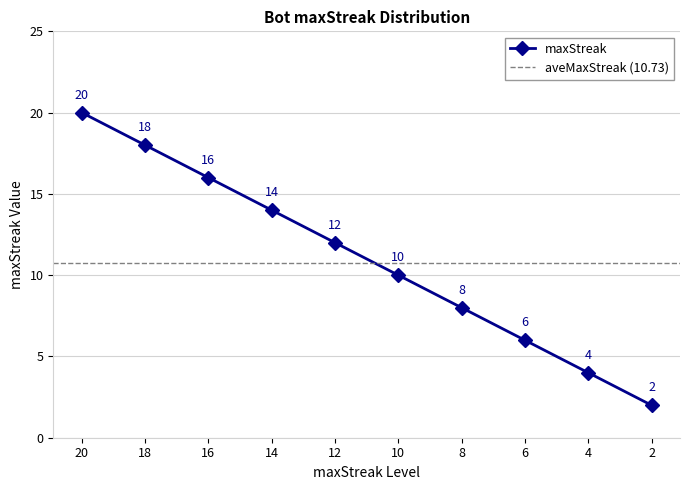

True or false: the data shows 16 at 16.

True